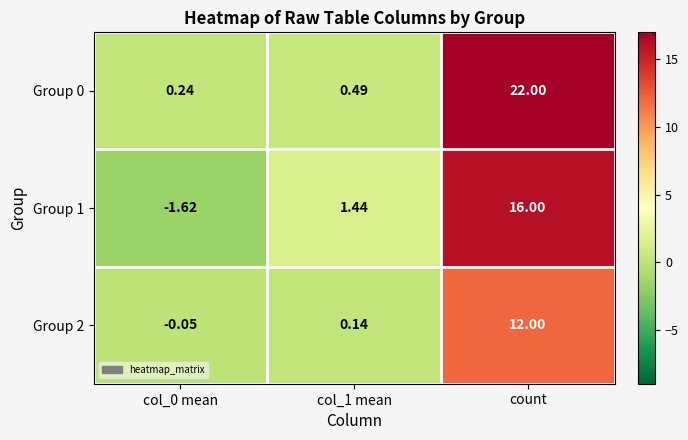

Is the value of Group 2 at col_0 mean greater than the value of Group 1 at col_0 mean?

Yes